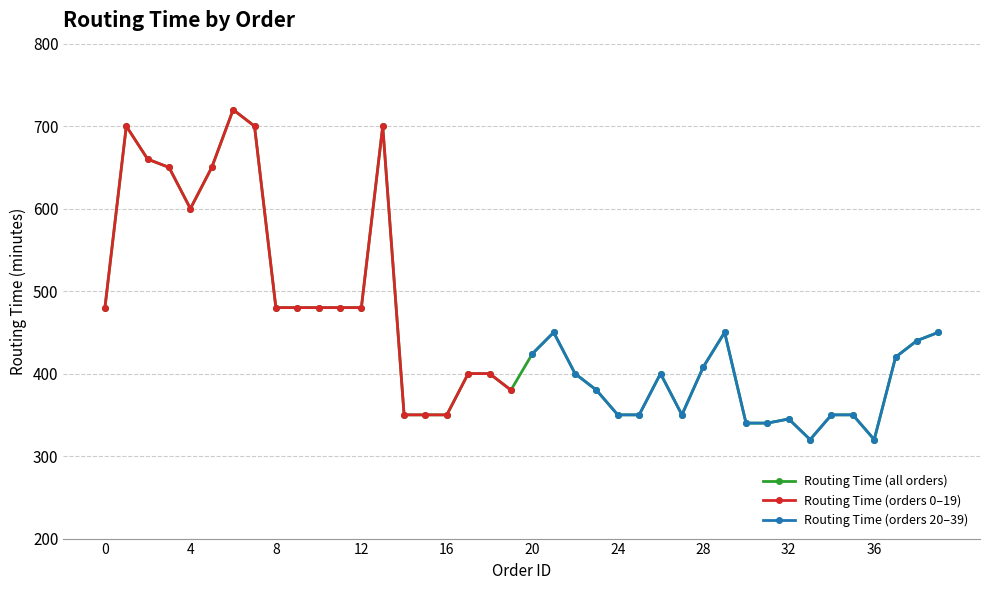

What is the ratio of the value at 22 to the value at 36?

1.2